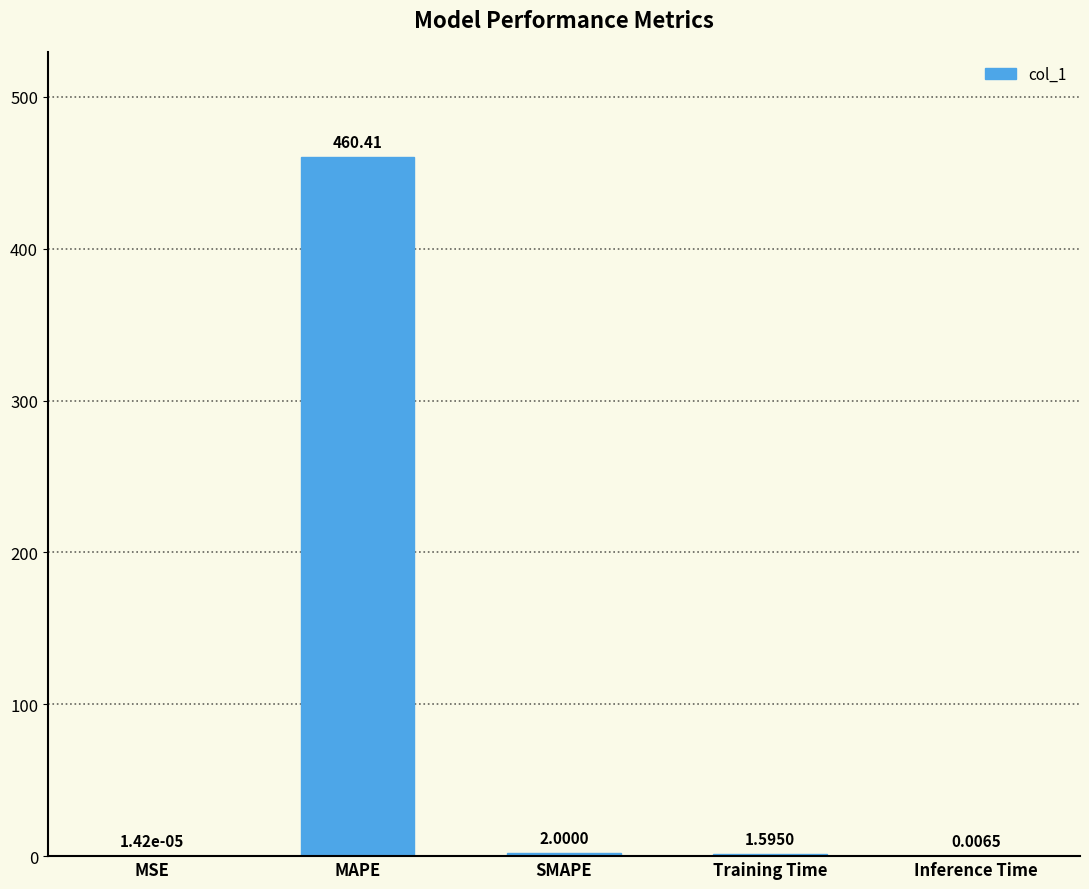

What is the sum of the values at Inference Time and SMAPE?

2.0